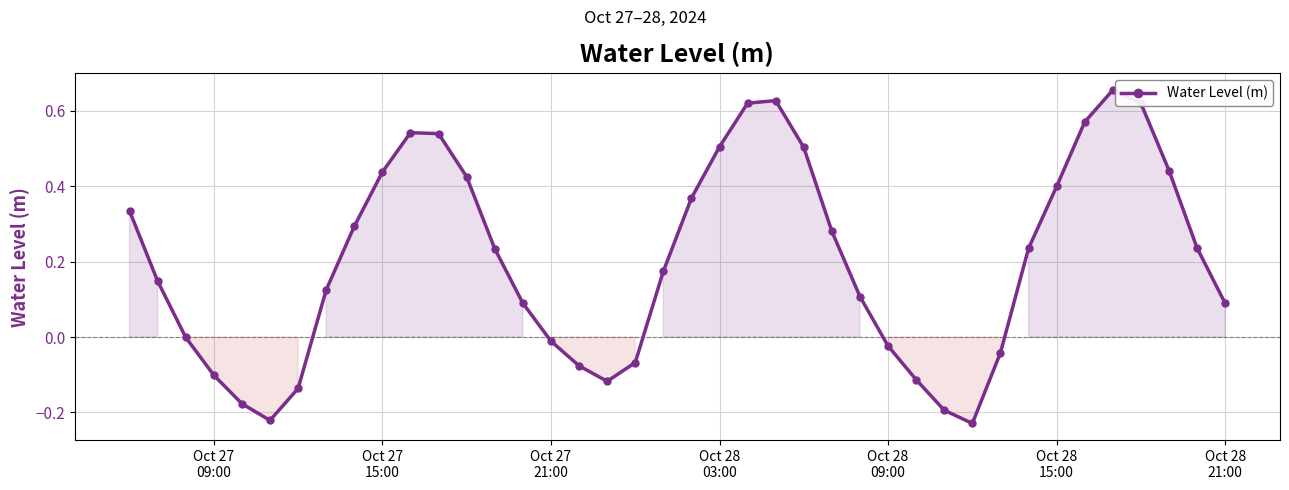

What is the sum of all values?

8.1